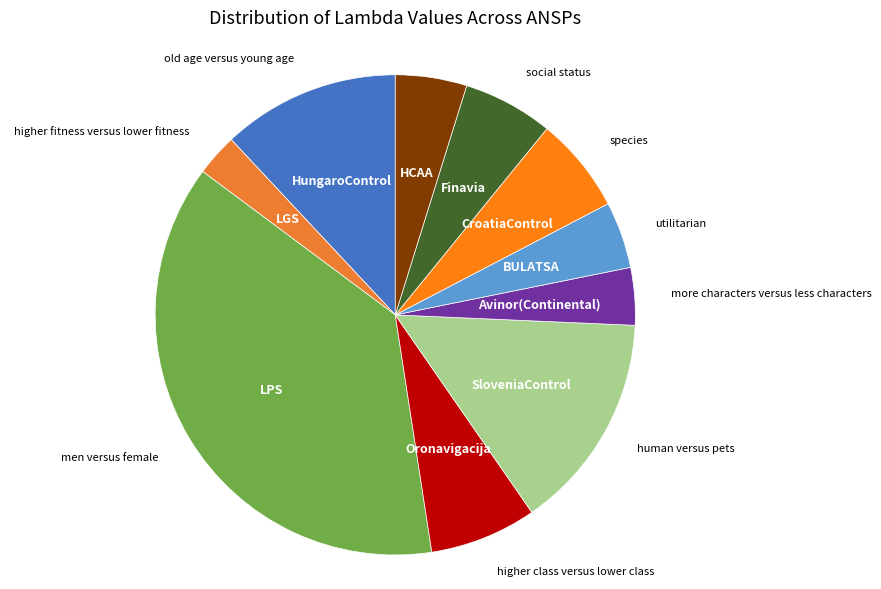

Is HCAA the majority of the pie?

No